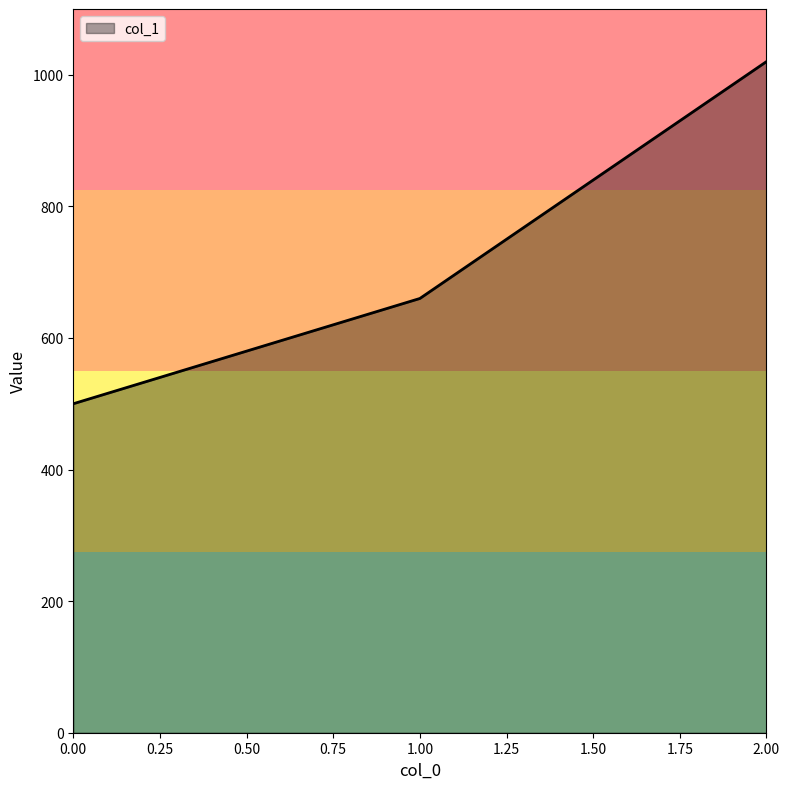

Approximately how many times larger is the value at 0.00 compared to 1.00?

0.8